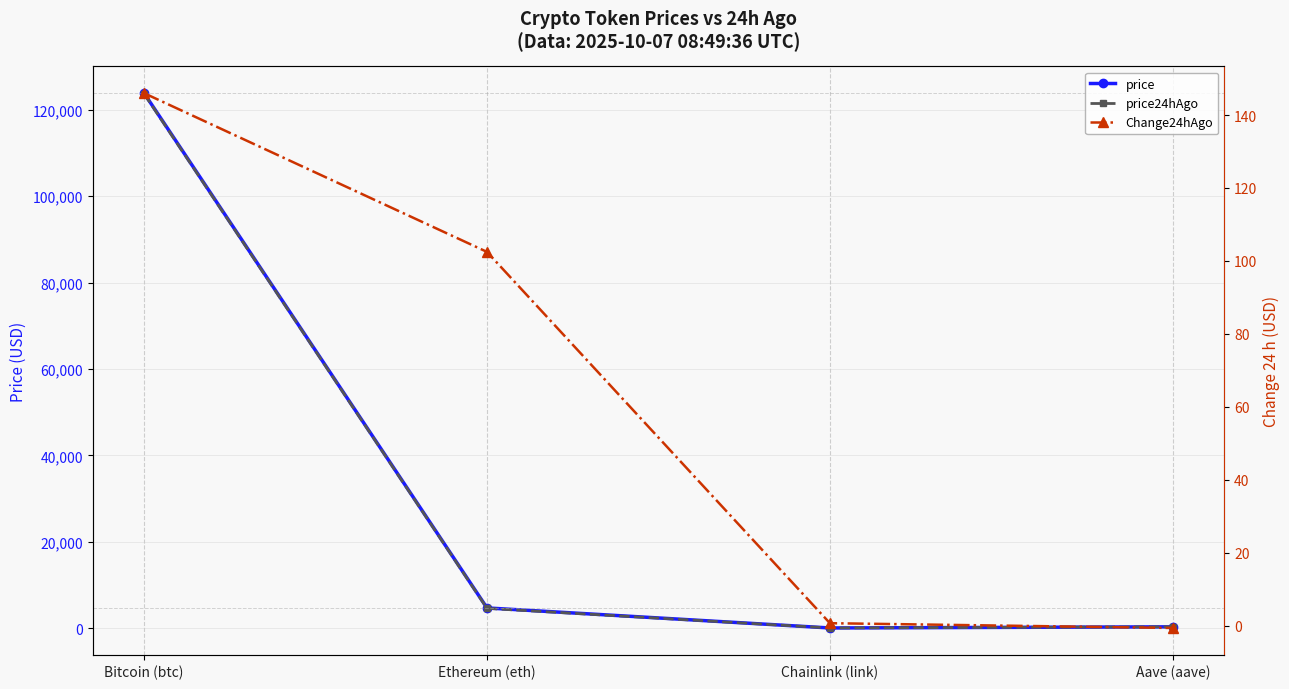

Read the Change24hAgo value at Ethereum (eth).

102.5